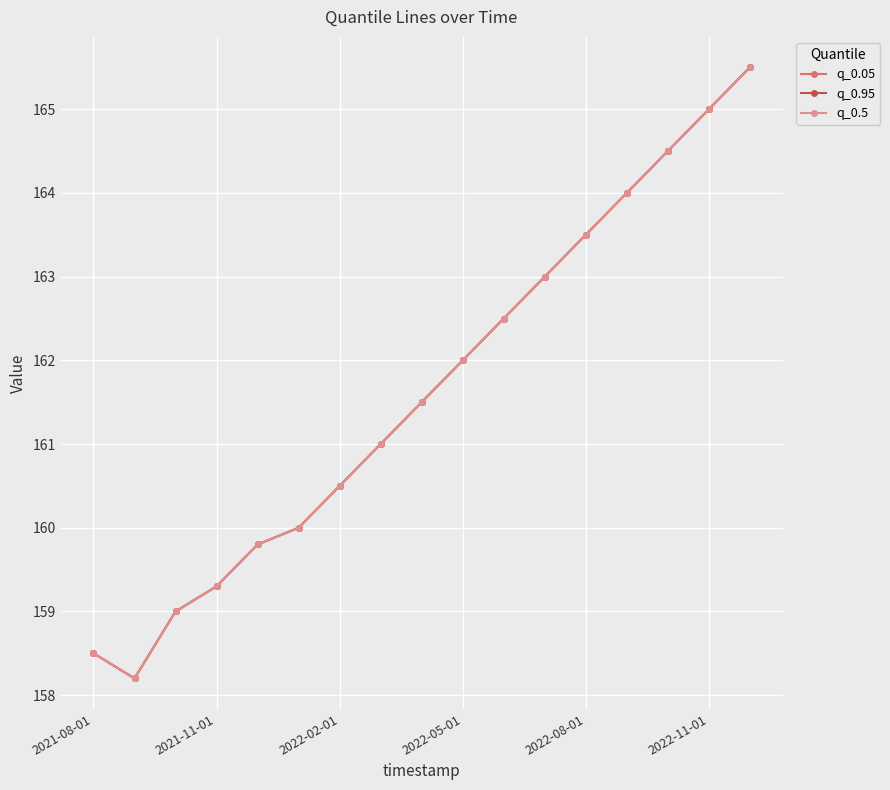

True or false: q_0.05 and q_0.95 cross at least once.

False